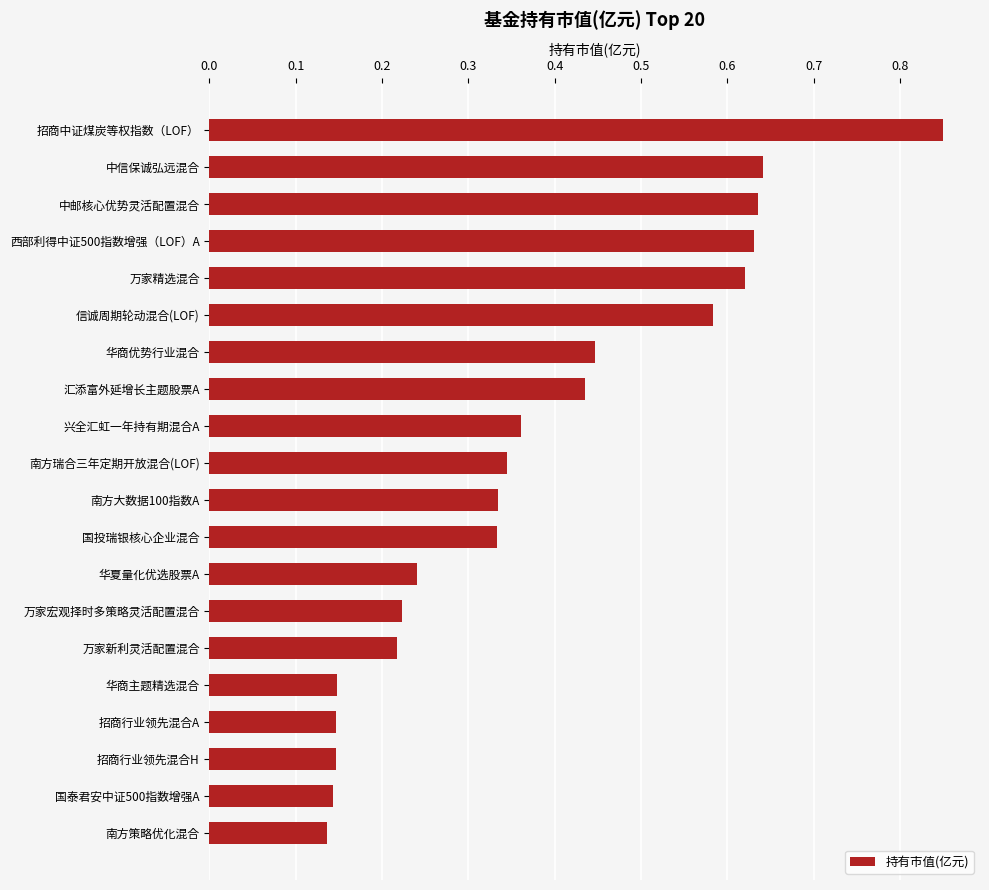

What is the sum of all values?

7.6